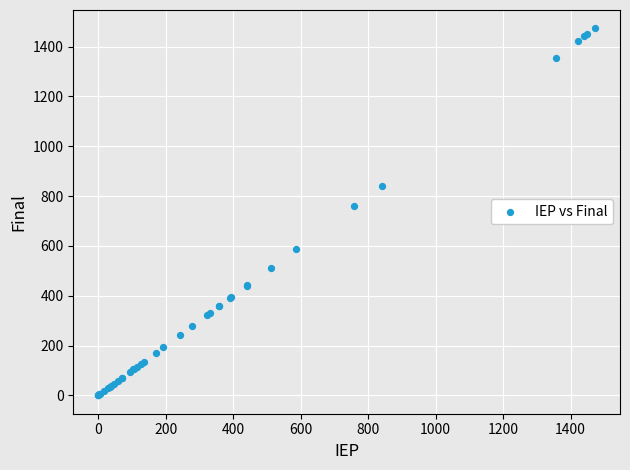

What Y value in the scatter plot is closest to 736?

759.5